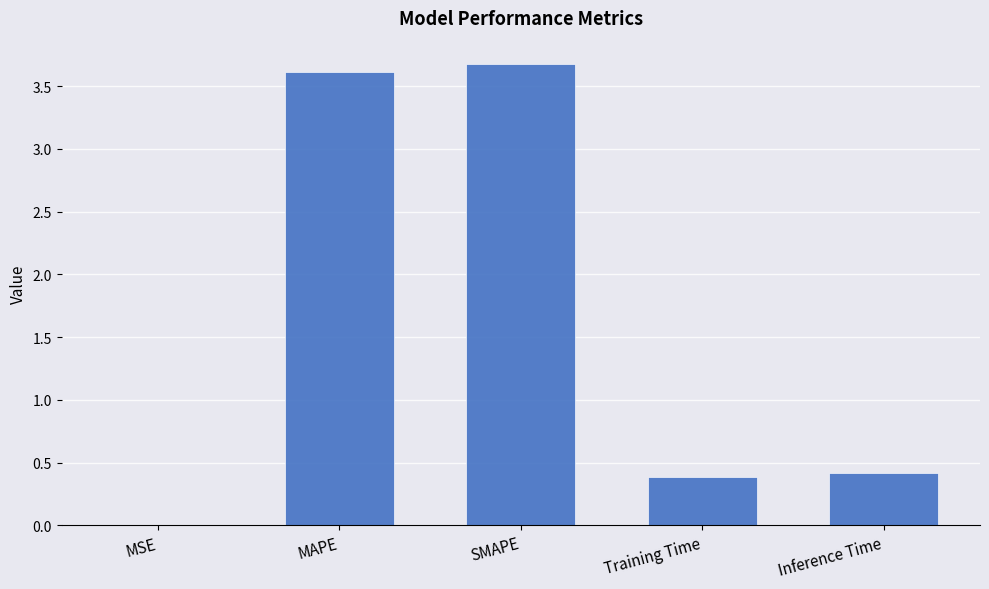

Which has a higher value, MSE or MAPE?

MAPE